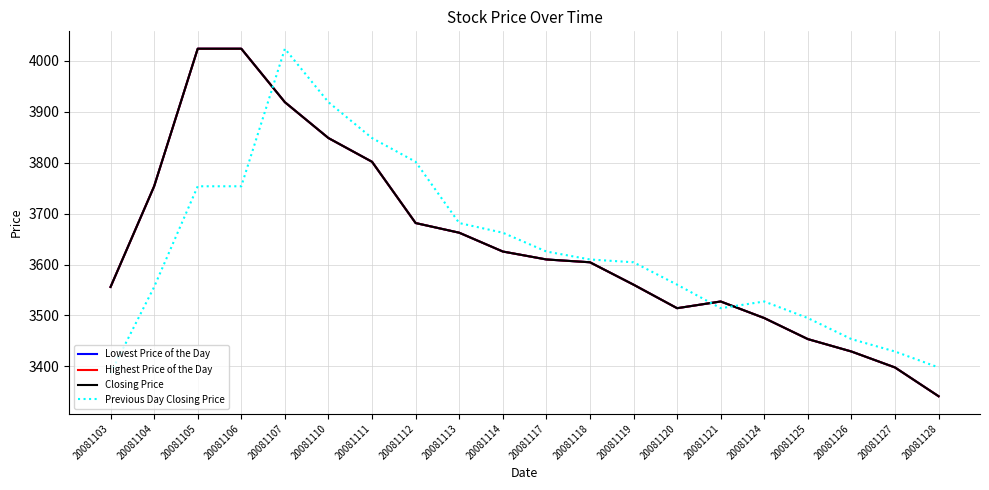

Is the value of Previous Day Closing Price at 20081117 greater than the value of Closing Price at 20081127?

Yes